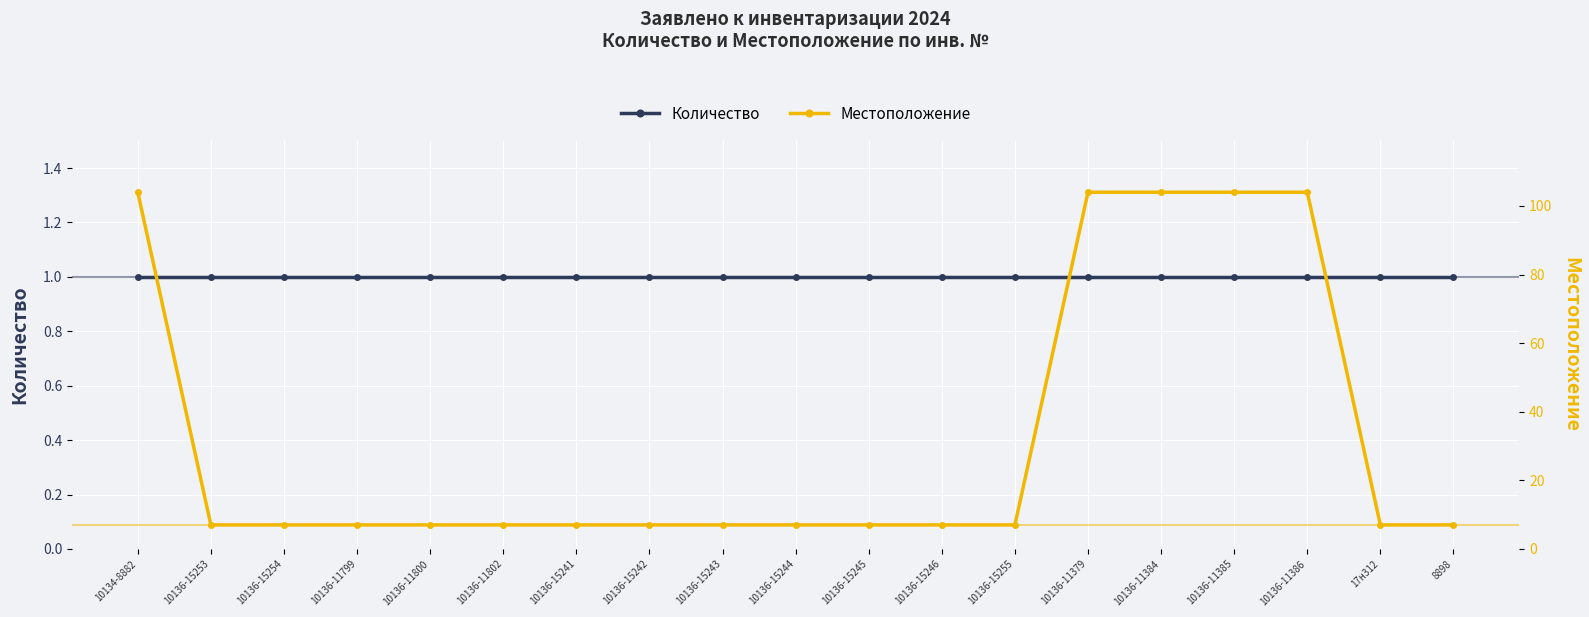

Rank the series by their average value, from highest to lowest.

Местоположение, Количество